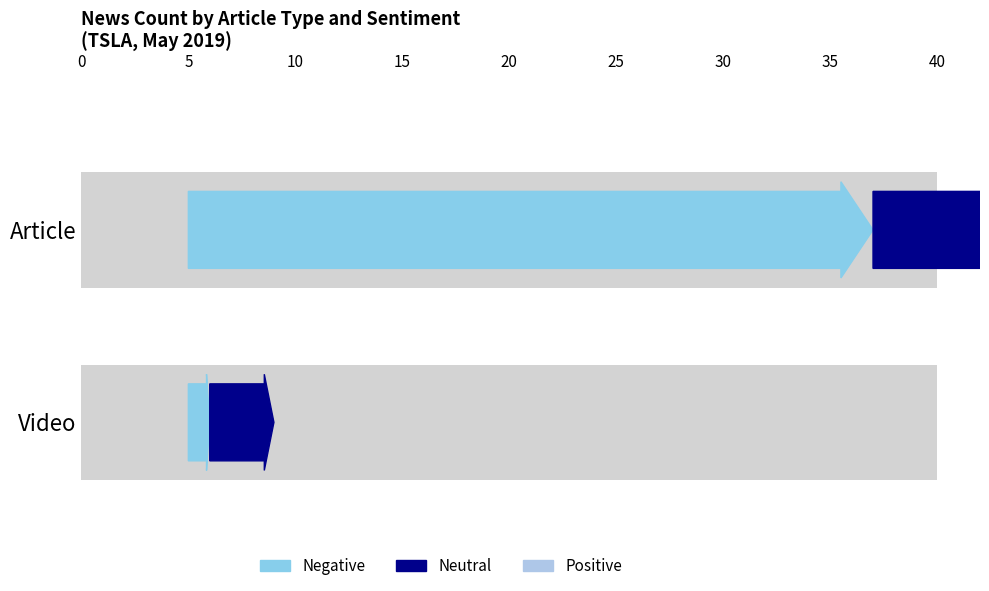

How many bars are there in total?

6